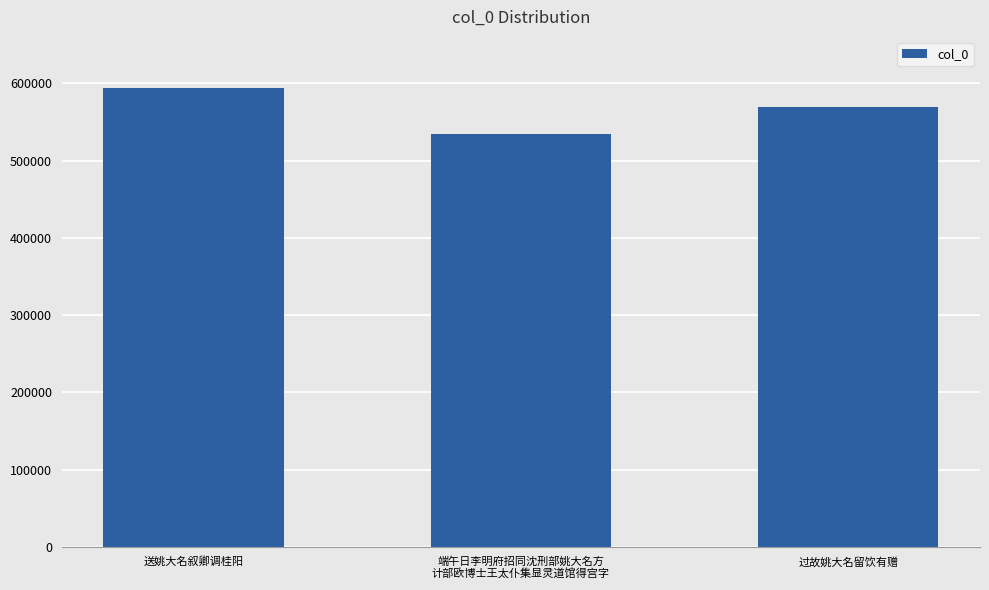

What is the value of the 2nd bar from the left?

533877